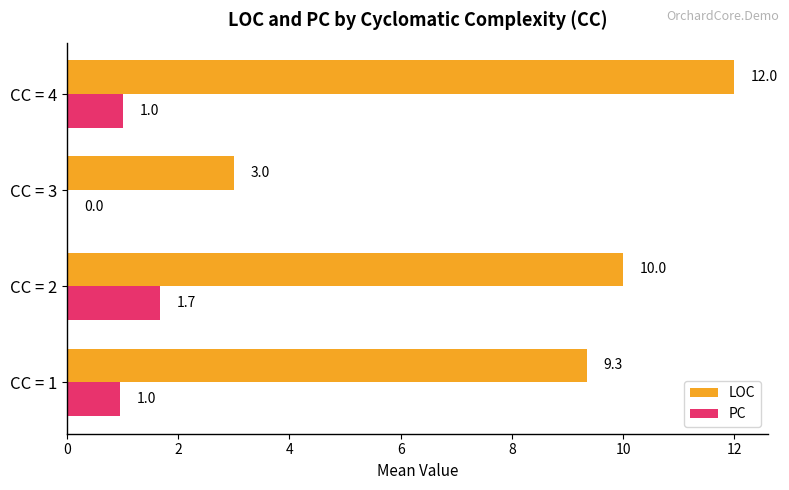

Which series changed the most between CC = 3 and CC = 4?

LOC